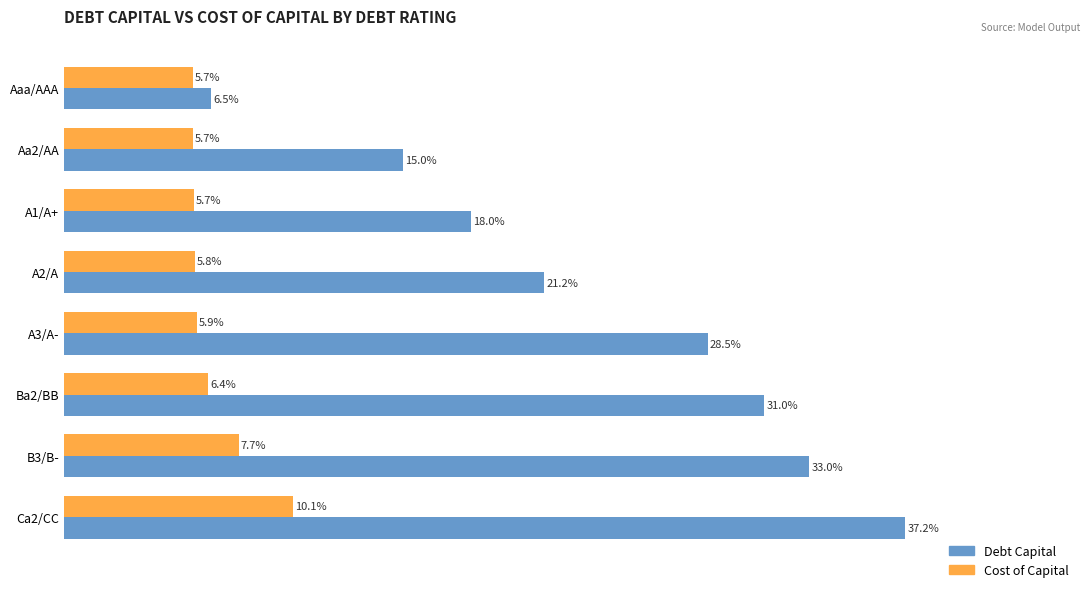

What are all the series names shown in the legend?

Debt Capital, Cost of Capital